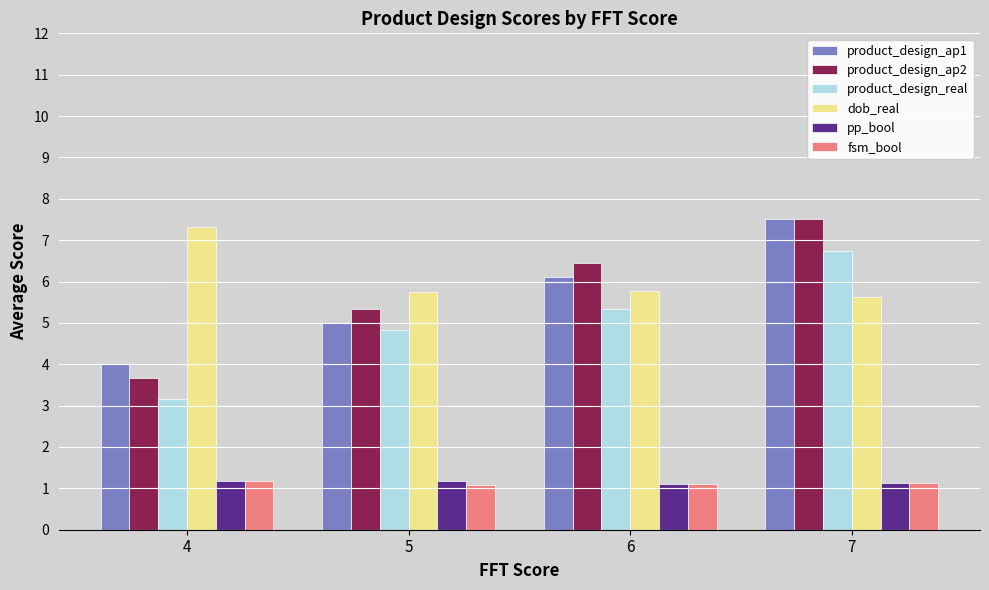

Reading right to left, what are all the values shown in this chart?

product_design_ap1: 7=7.5	6=6.1	5=5.0	4=4.0
product_design_ap2: 7=7.5	6=6.4	5=5.3	4=3.7
product_design_real: 7=6.8	6=5.3	5=4.8	4=3.2
dob_real: 7=5.6	6=5.8	5=5.8	4=7.3
pp_bool: 7=1.1	6=1.1	5=1.2	4=1.2
fsm_bool: 7=1.1	6=1.1	5=1.1	4=1.2